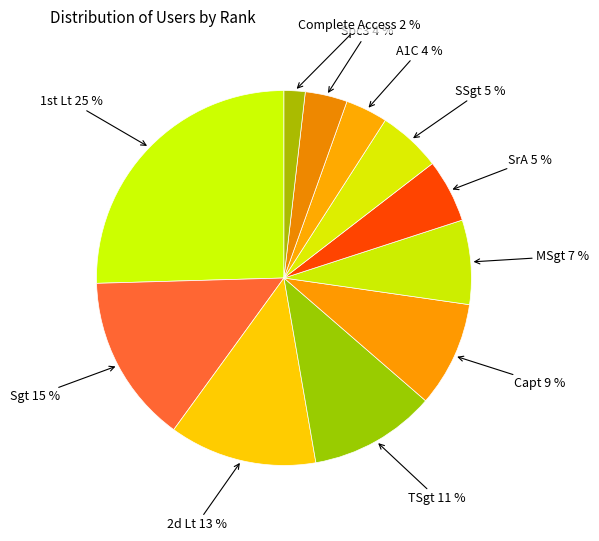

Is the sum of 2d Lt and A1C greater than half?

No